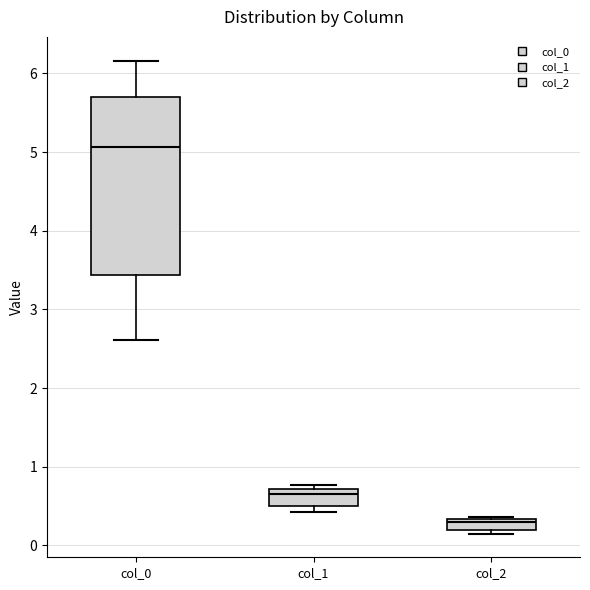

Which box's median line is the lowest?

col_2